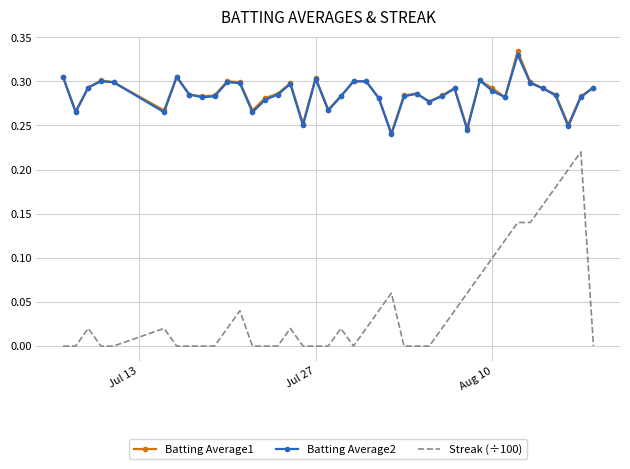

Count the number of categories in the chart.

40